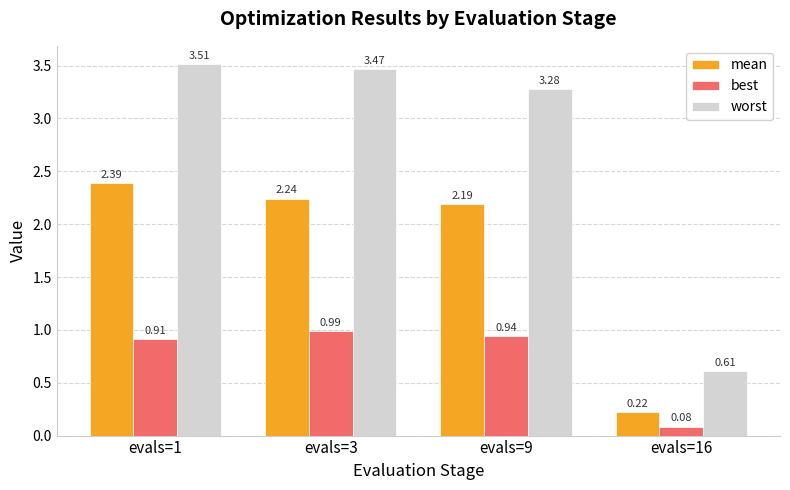

Which label corresponds to the smallest value in the chart?

evals=16